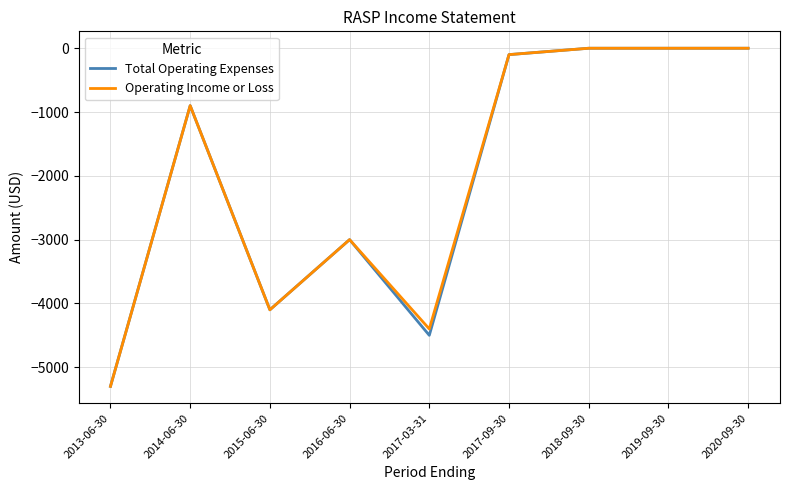

At which label is Total Operating Expenses closest to -2650?

2016-06-30